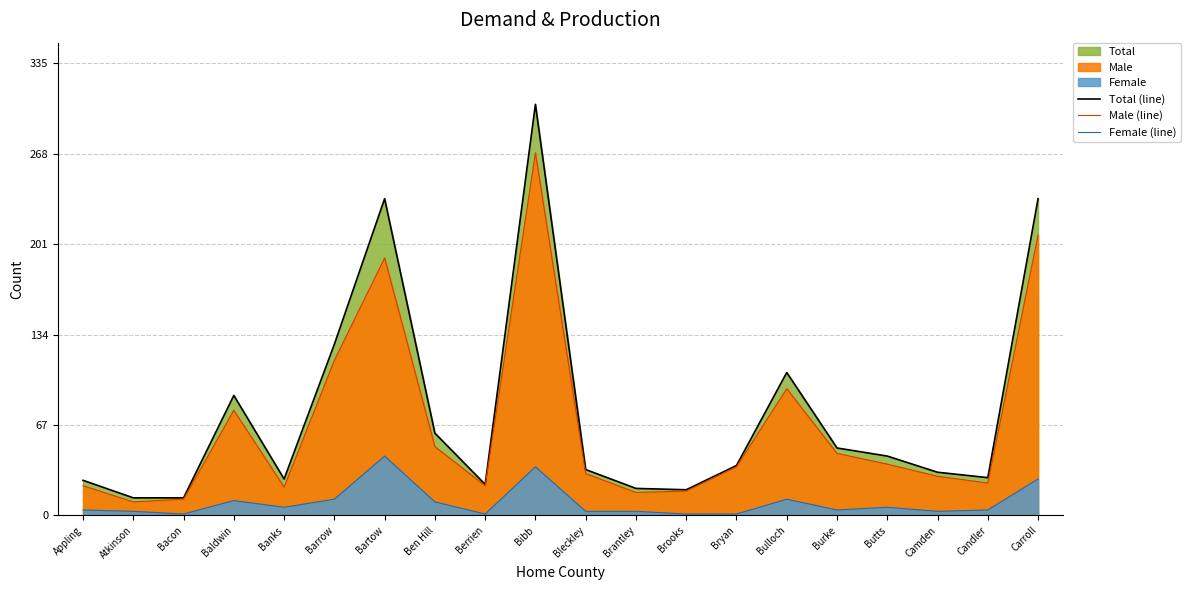

True or false: Female (line) and Total (line) intersect in this chart.

False